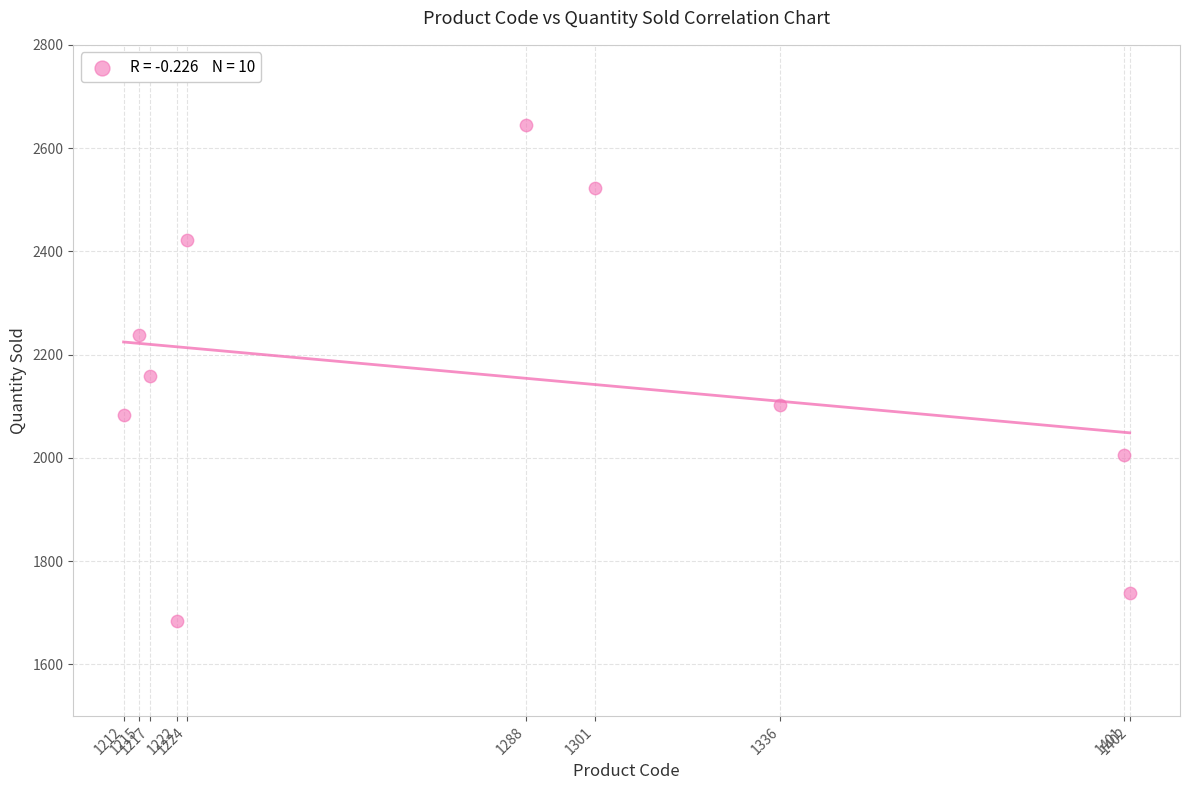

What is the range of Y values (max minus min)?

961